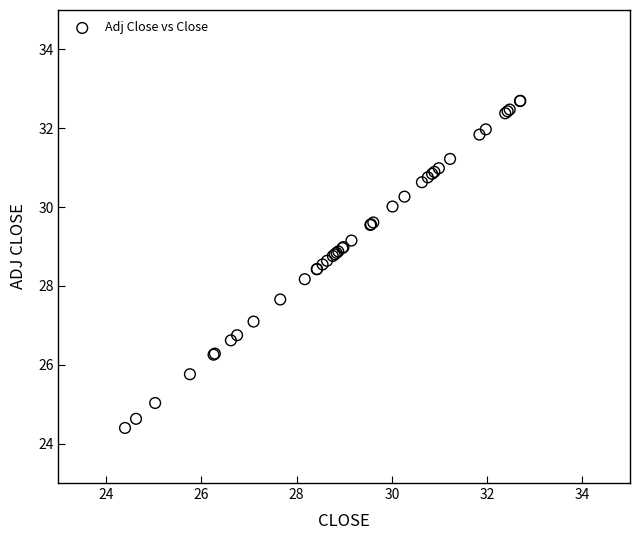

What Y value in the scatter plot is closest to 28?

28.2